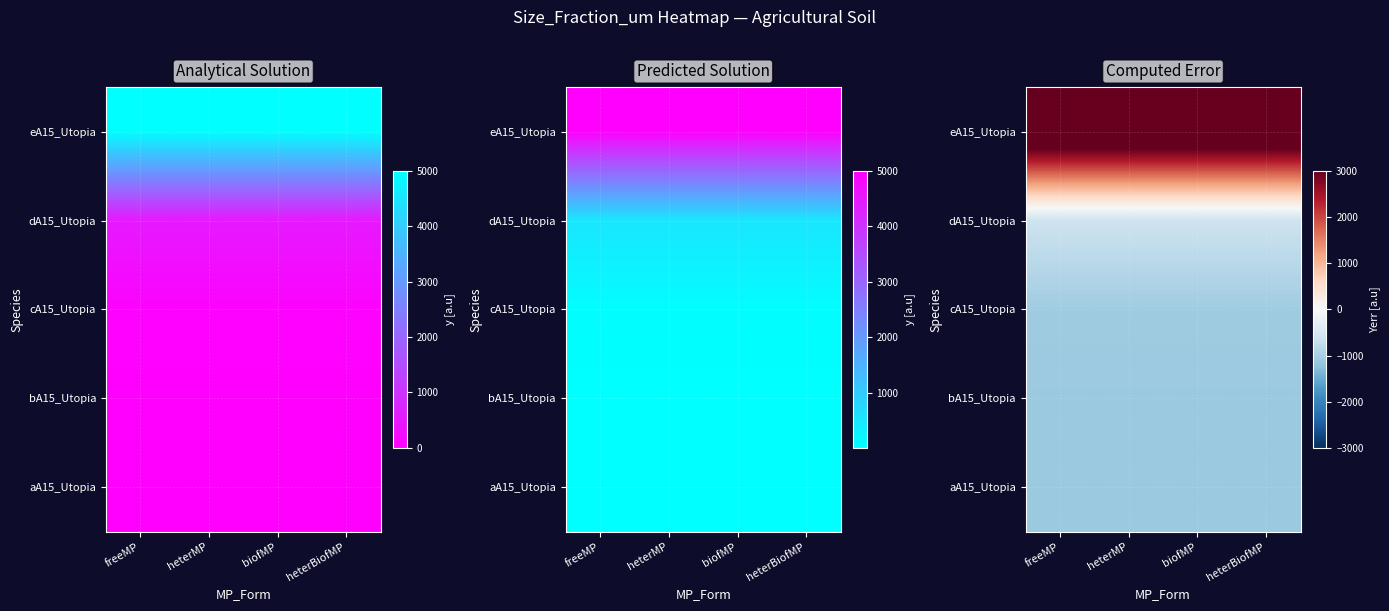

The eA15_Utopia series shows 5622.1 at biofMP. True or false?

False